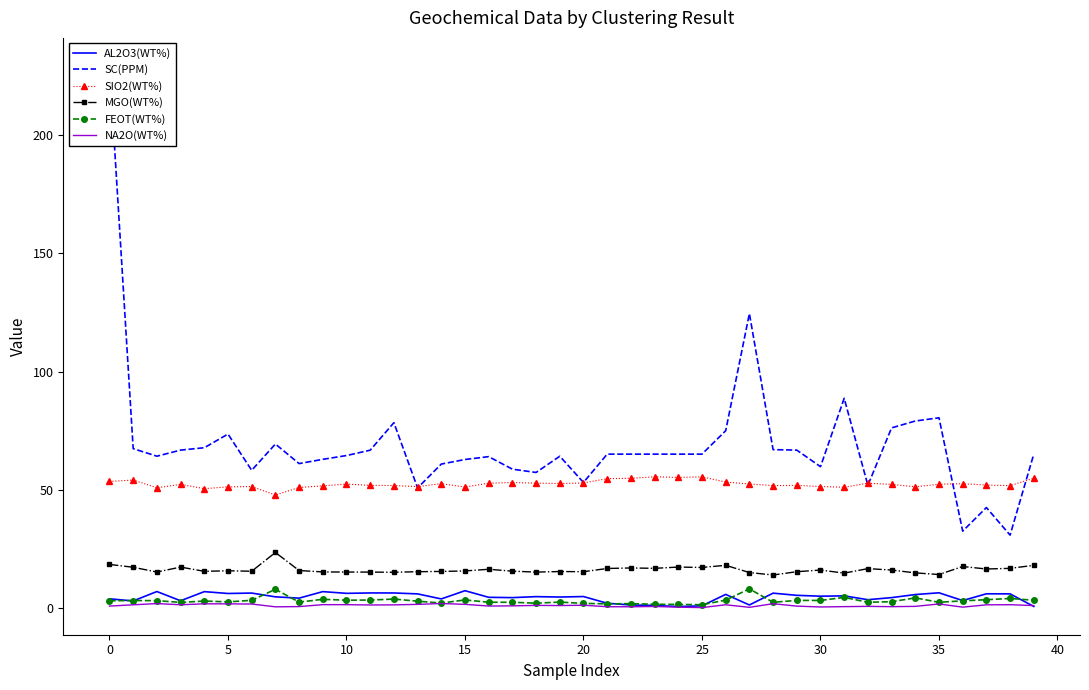

True or false: NA2O(WT%) and FEOT(WT%) intersect in this chart.

False